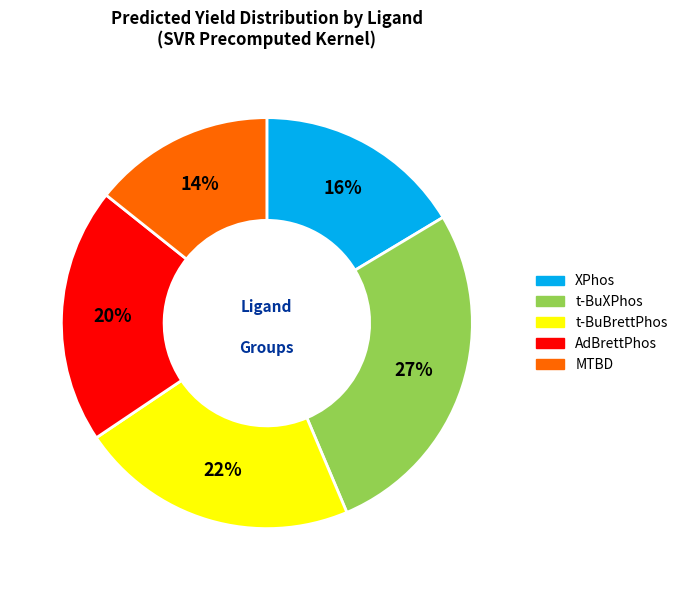

To the nearest percent, what is the average slice percentage?

20%